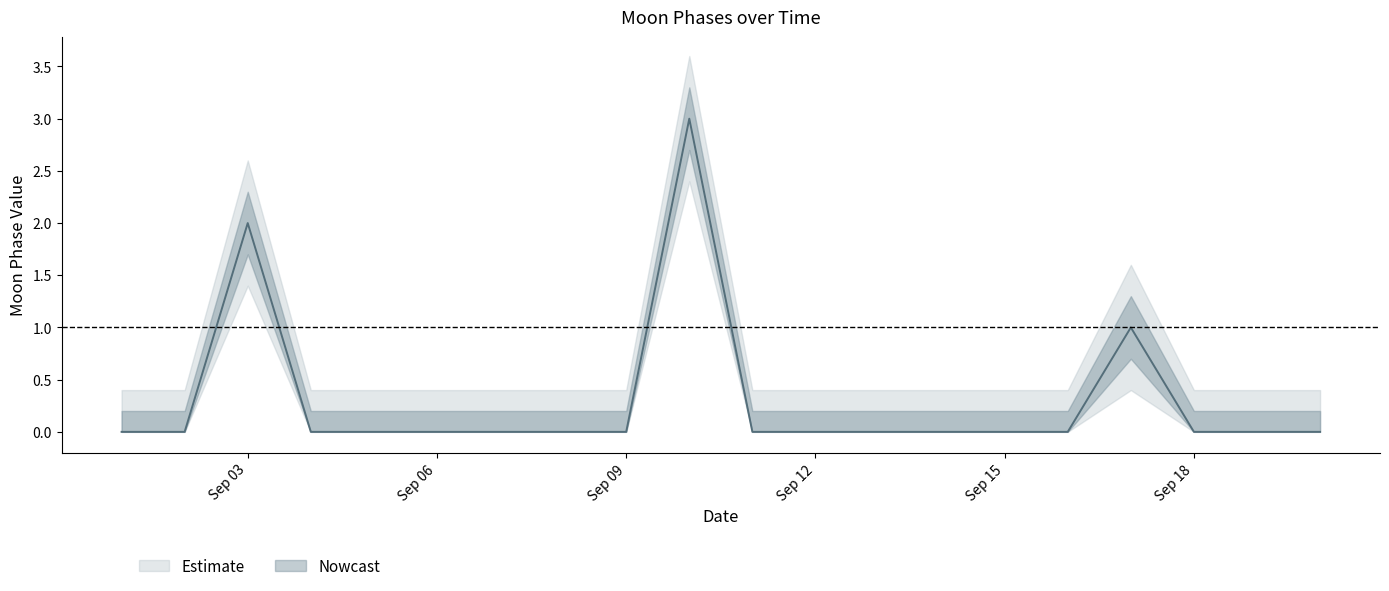

True or false: Moon Phases and lower_95 intersect in this chart.

False